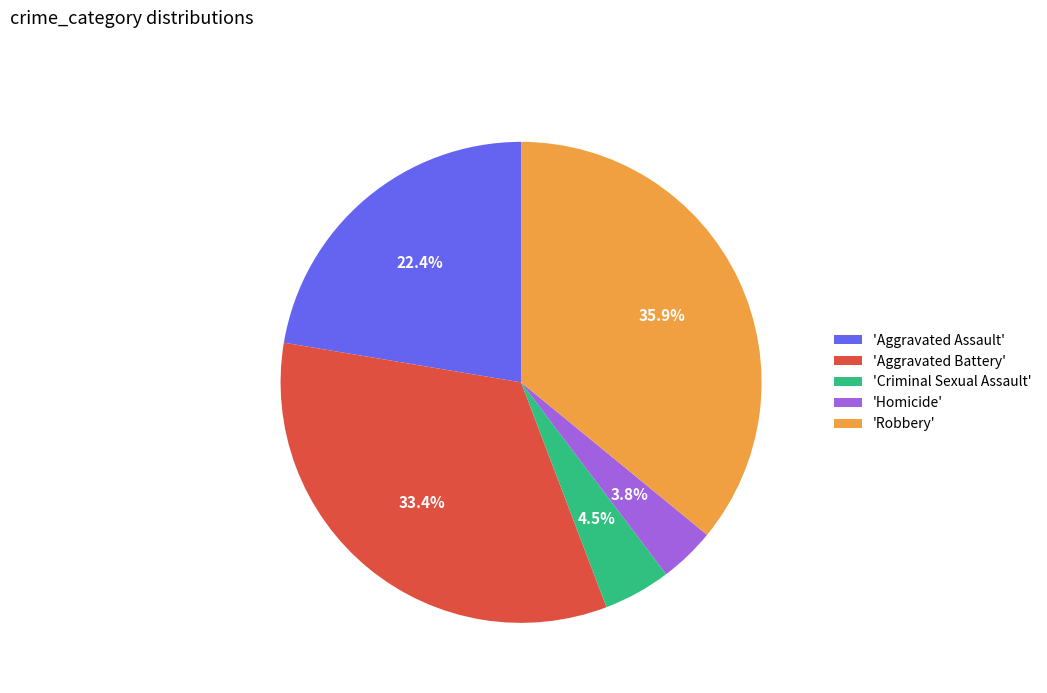

To the nearest percent, what is the difference between the largest and smallest slice percentages?

32%